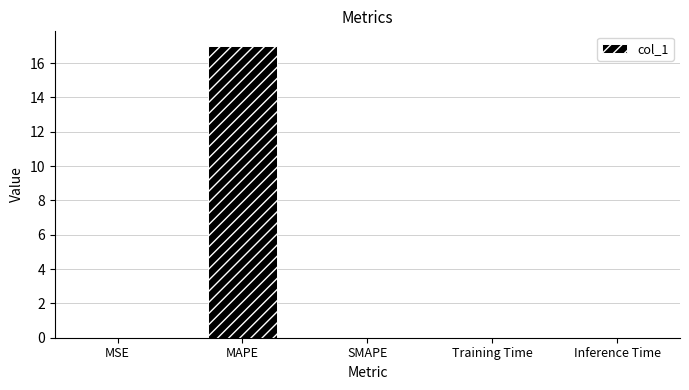

Which category has the highest value across all series?

MAPE